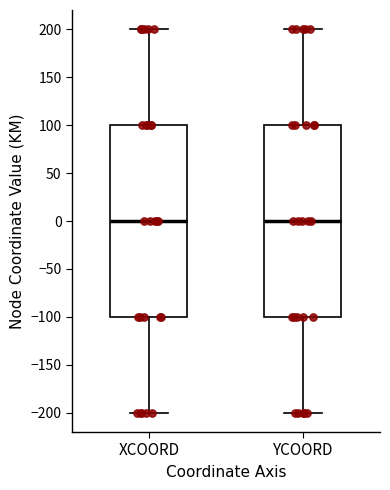

Reading left to right, transcribe this box plot: for each box, give where its median line is, the range the box spans, and where its two whiskers end, as read against the y-axis. The values are not printed on the chart, so give them approximately, as read against the axis.

XCOORD: median 0, box -100 to 100, whiskers -200 to 200
YCOORD: median 0, box -100 to 100, whiskers -200 to 200